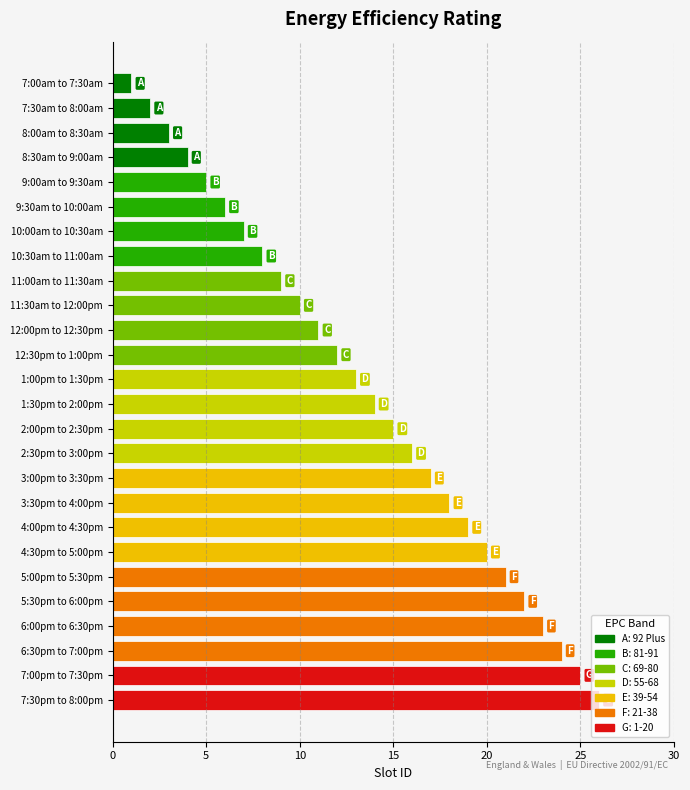

How many values are below 14?

13